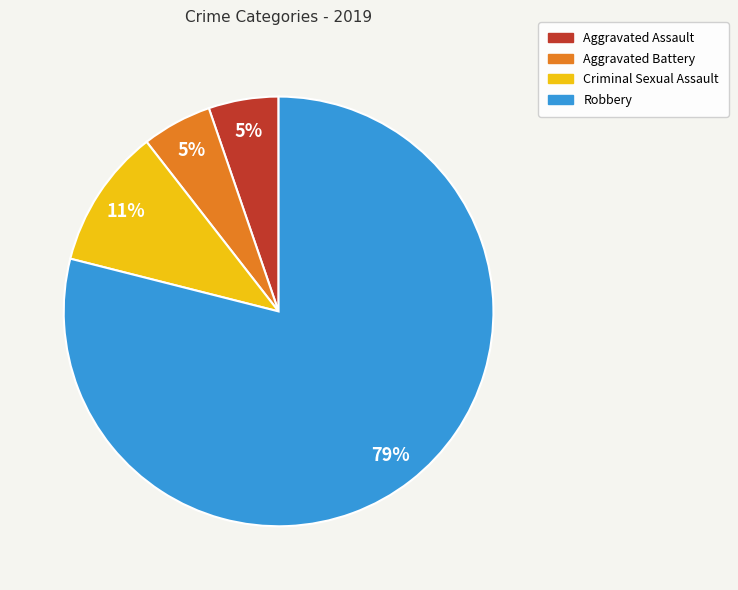

Combined, do Aggravated Assault and Aggravated Battery account for over 50%?

No